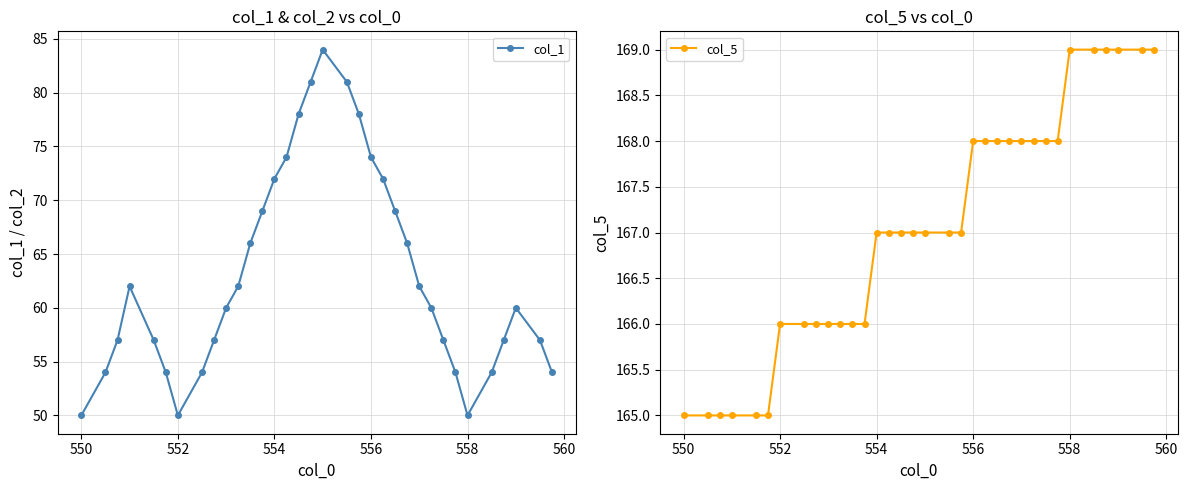

Reading left to right, extract all data points from this chart.

col_1: 50	54	57	62	57	54	50	54	57	60	62	66	69	72	74	78	81	84	81	78	74	72	69	66	62	60	57	54	50	54	57	60	57	54
col_5: 165	165	165	165	165	165	166	166	166	166	166	166	166	167	167	167	167	167	167	167	168	168	168	168	168	168	168	168	169	169	169	169	169	169